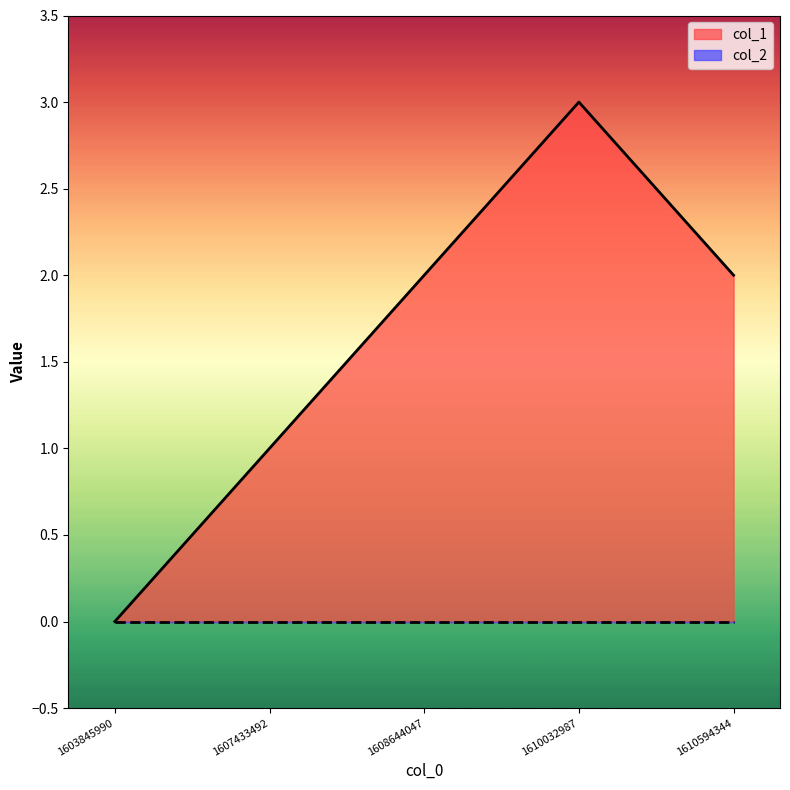

List the labels in order of value, smallest first.

1603845990, 1607433492, 1608644047, 1610594344, 1610032987